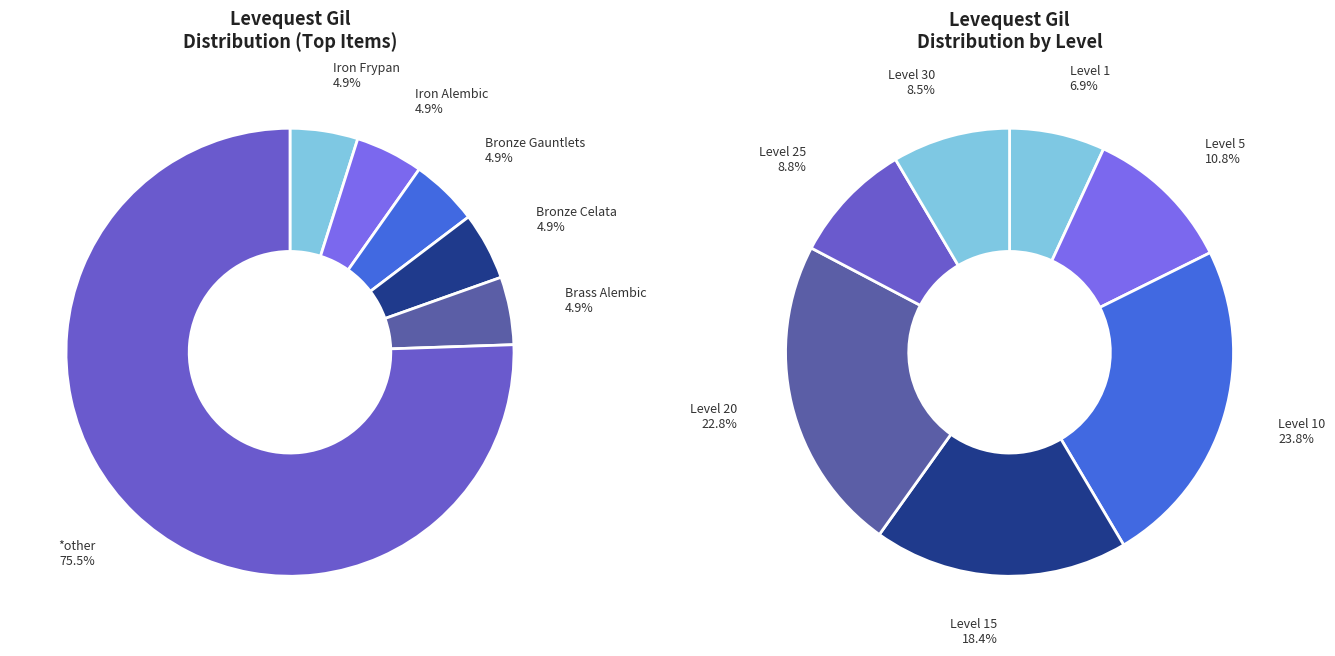

Does Heavy Iron Armor account for over 50% of the chart?

No